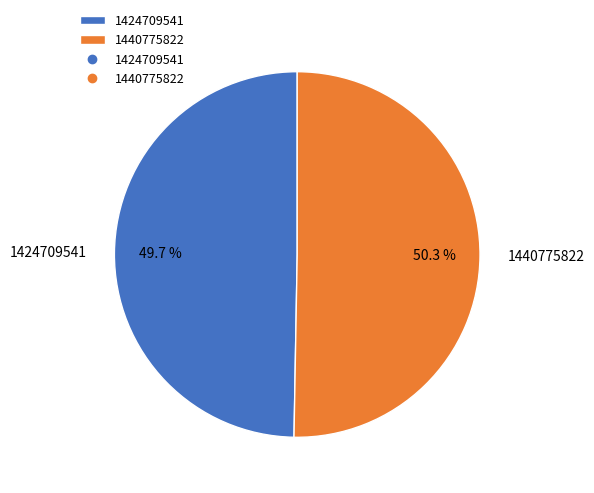

What percentage is the 1440775822 slice, to the nearest percent?

50%